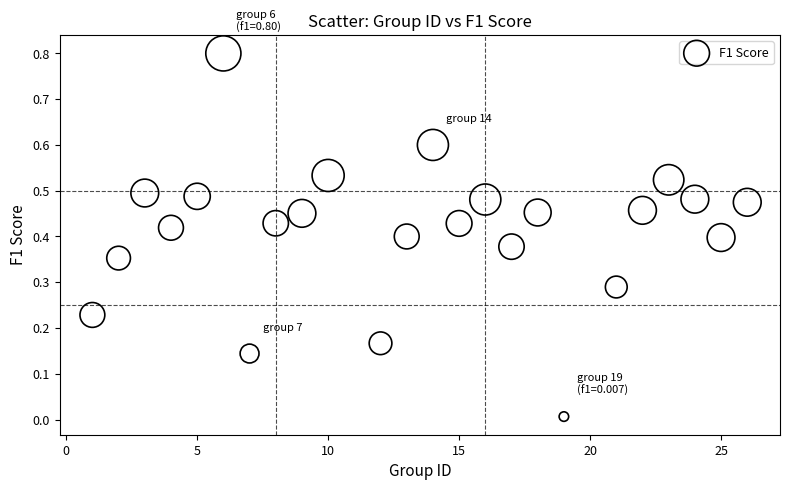

What is the range of X values (max minus min)?

25.0